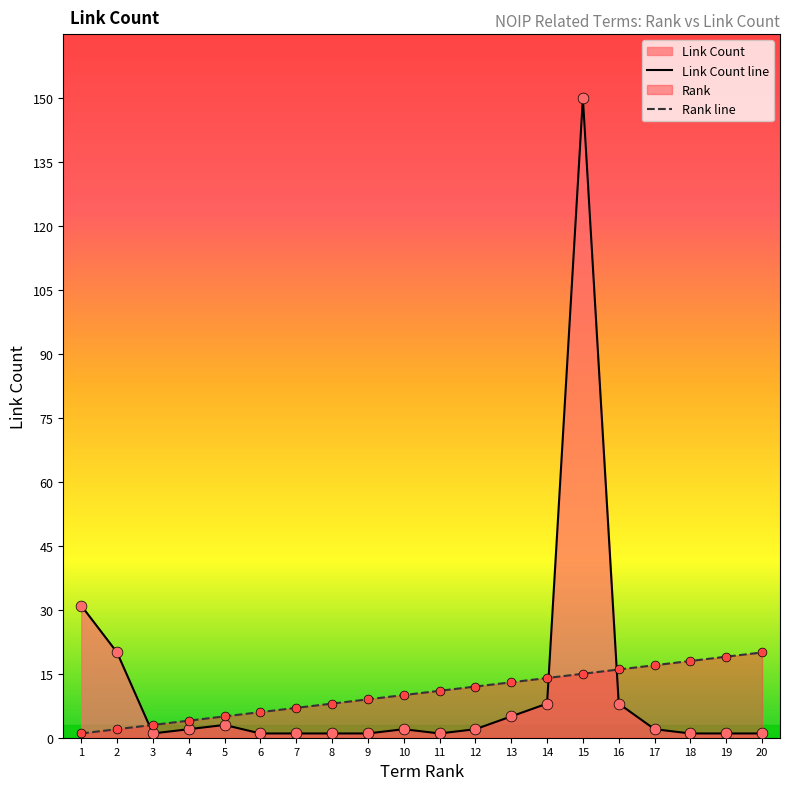

What is the highest value of the Link Count line series?

150